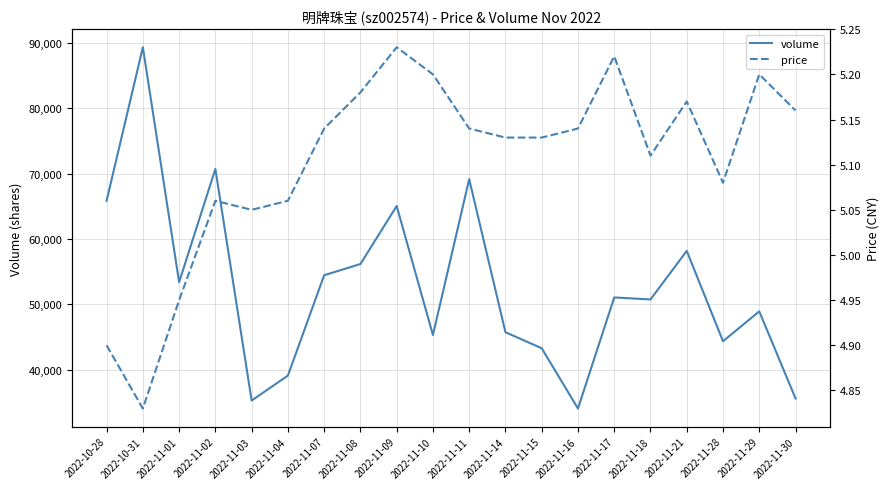

Rank the series by their maximum value, from highest to lowest.

volume, price